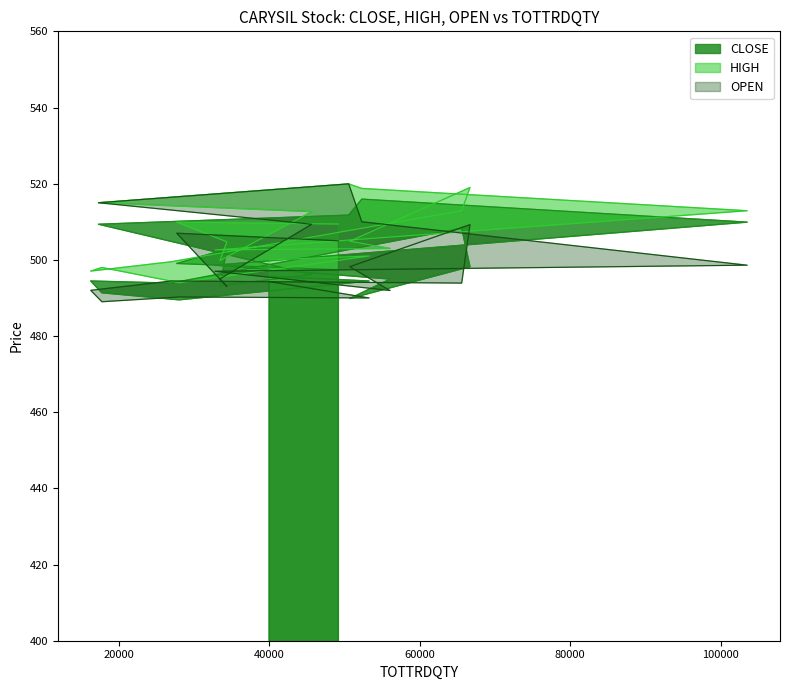

How many lines are shown in the chart?

3